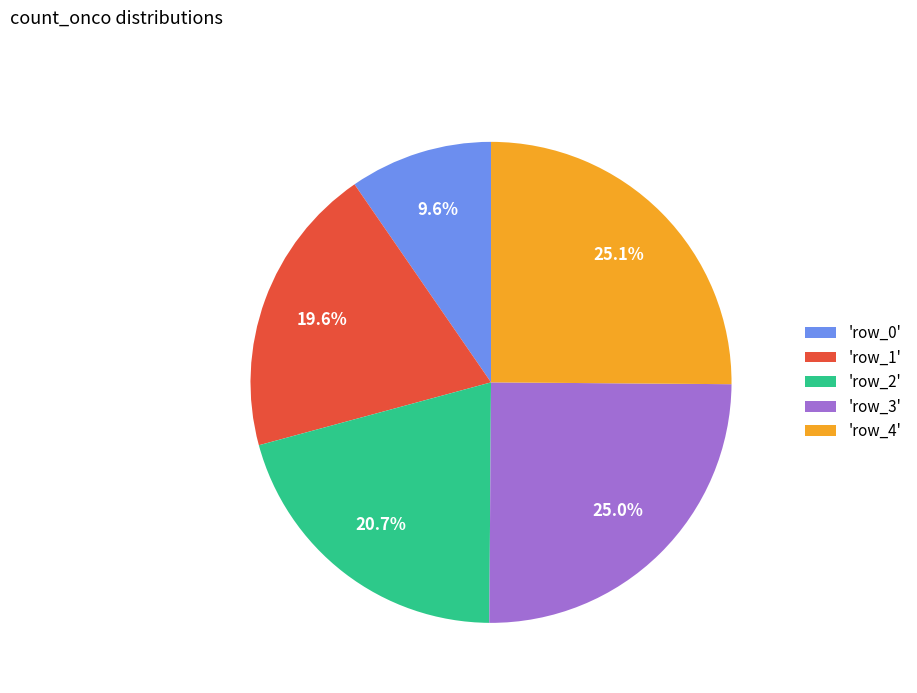

Count the number of slices in the pie.

5